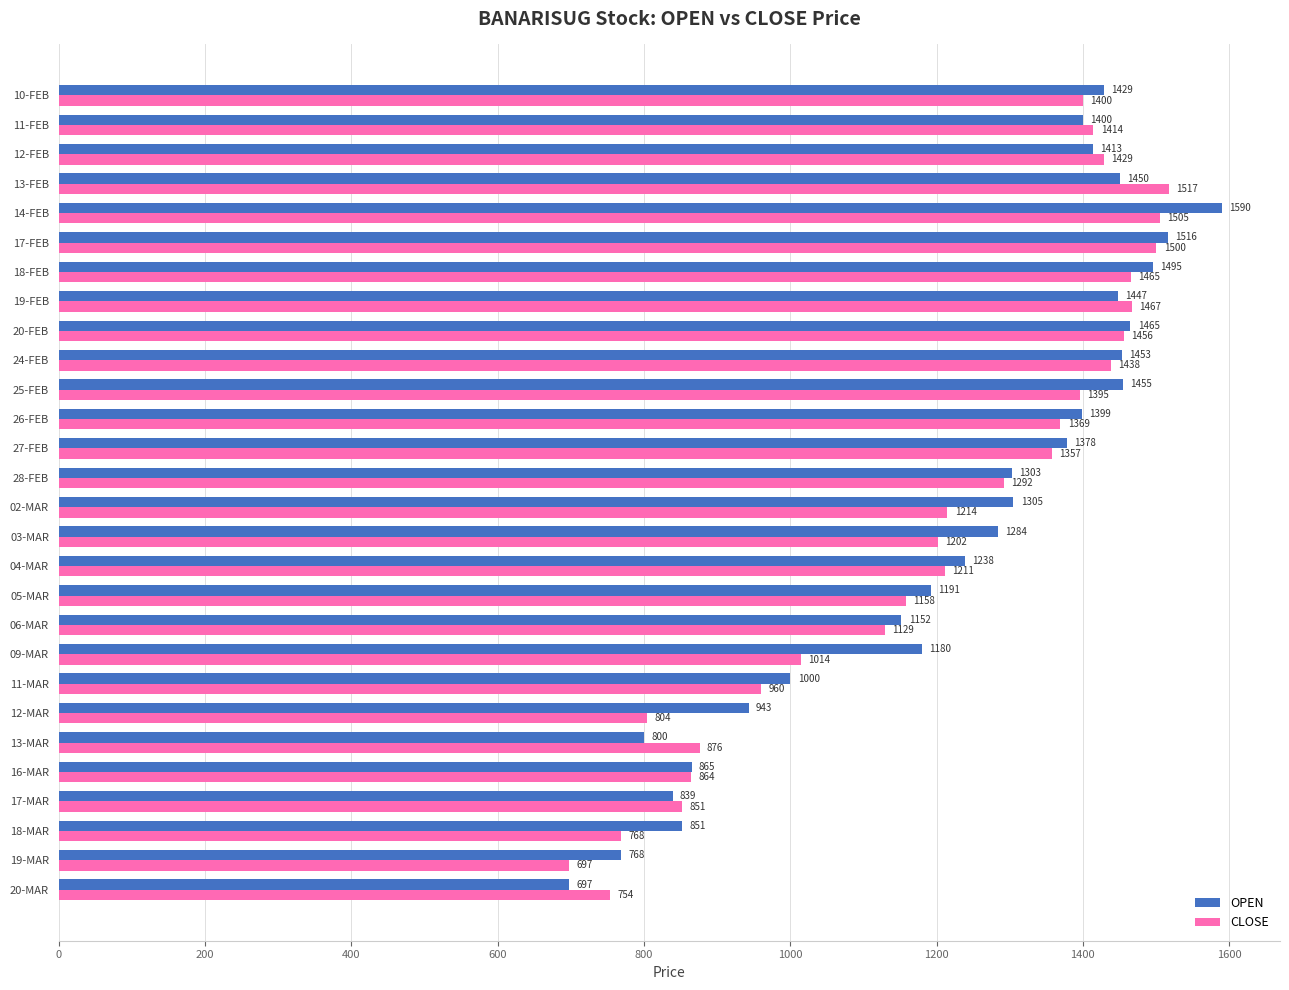

Is the value of OPEN at 06-MAR greater than the value of CLOSE at 17-MAR?

Yes